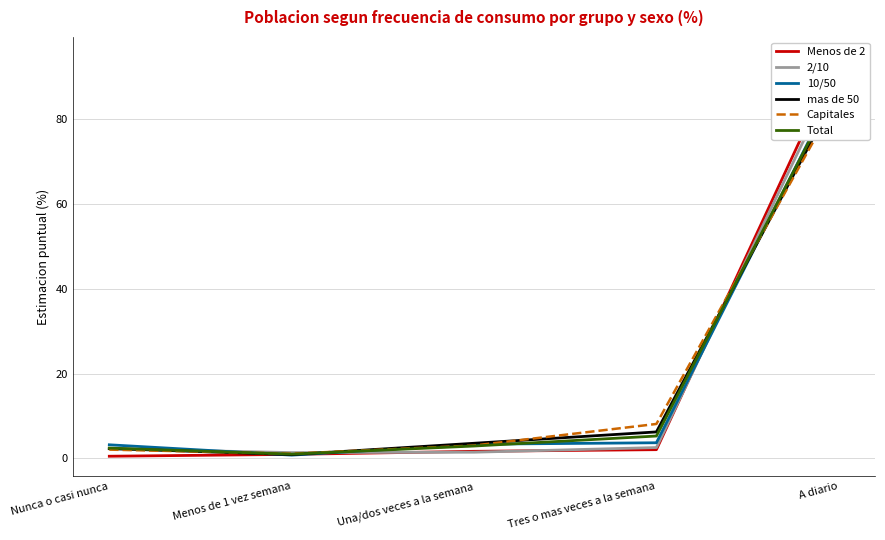

Which category has the lowest value in the Capitales series?

Menos de 1 vez semana